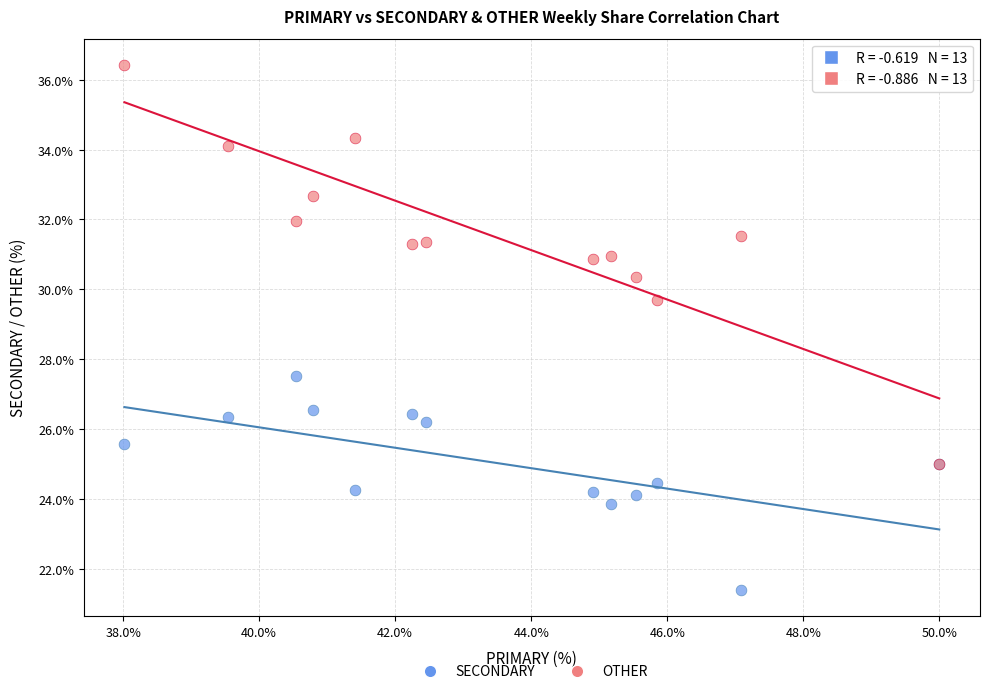

Across all series, what Y value is closest to 28?

27.5